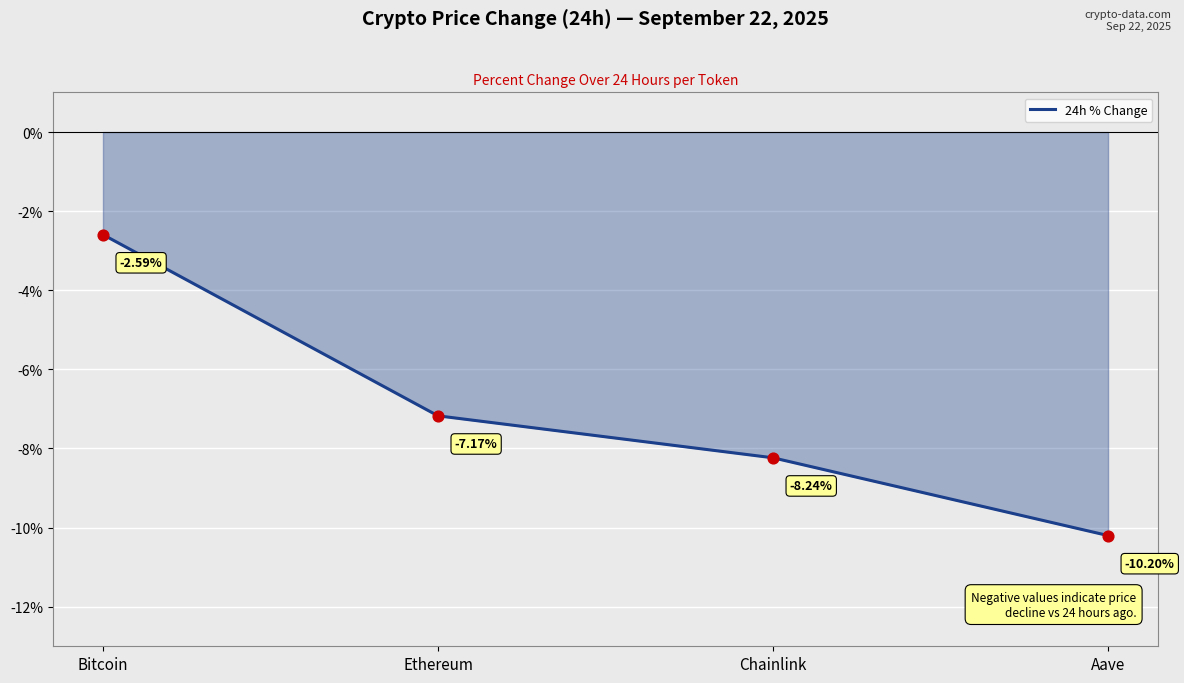

Which has a higher value, Chainlink or Aave?

Chainlink